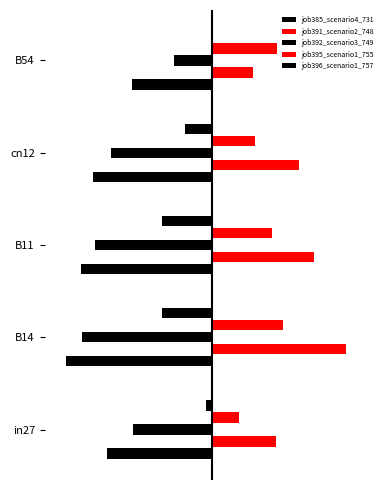

At how many categories does at least one series exceed 0?

5